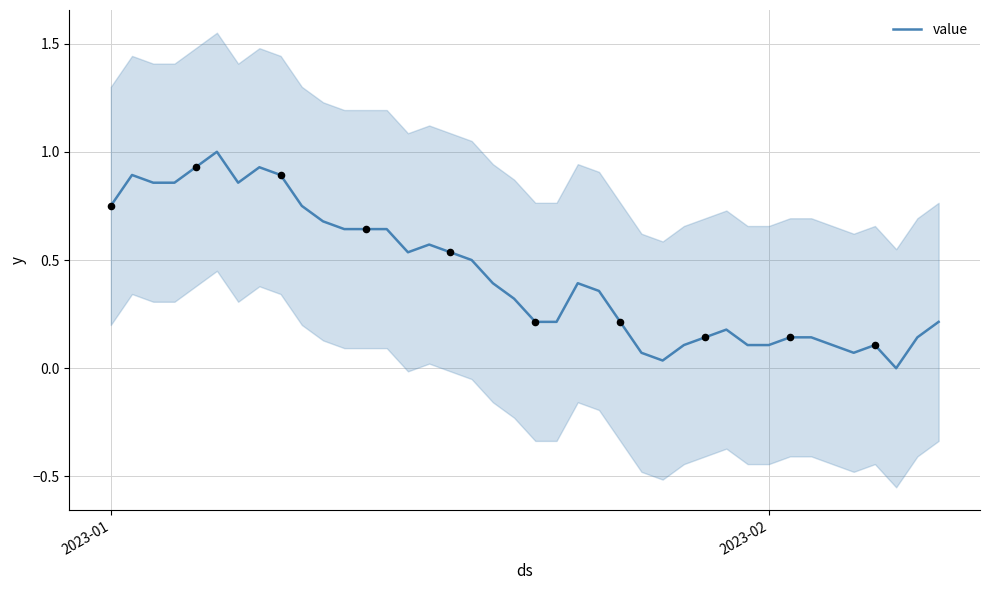

Is it true that value equals 1.1 at 2023-01?

False